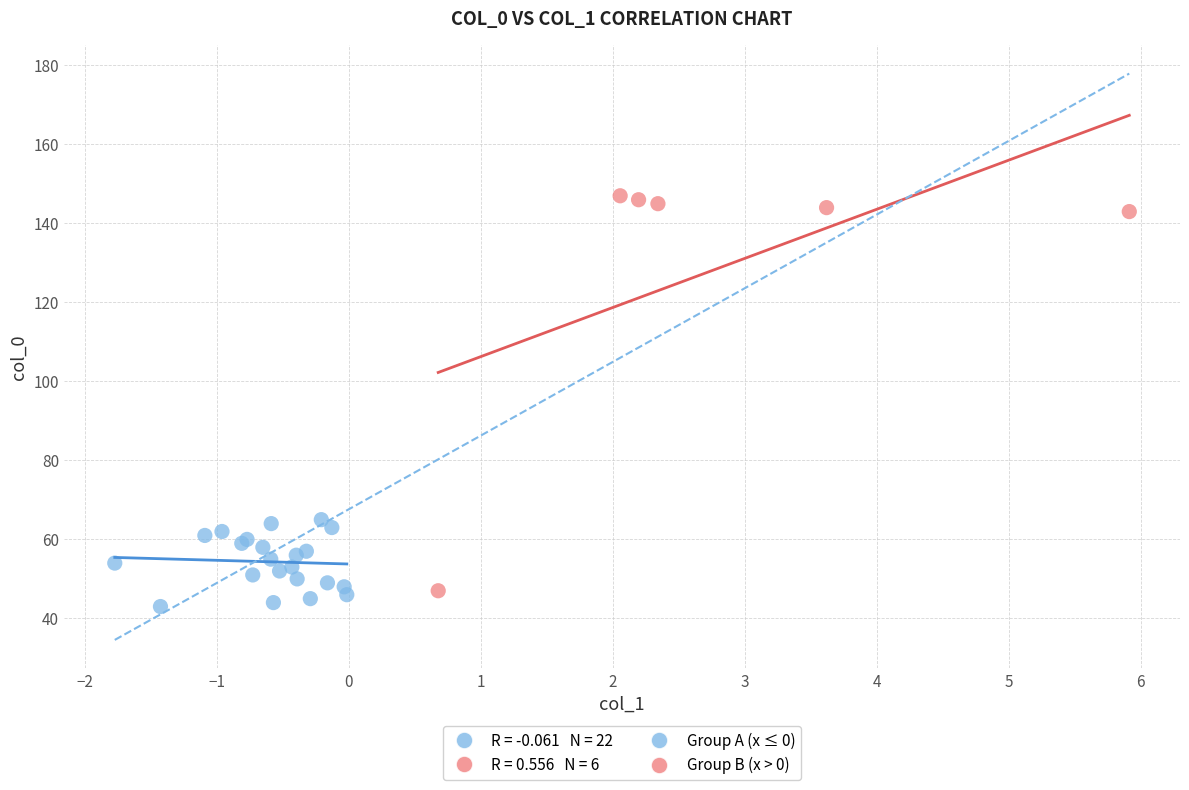

Which series has the largest Y range (max minus min)?

Group B (x > 0)